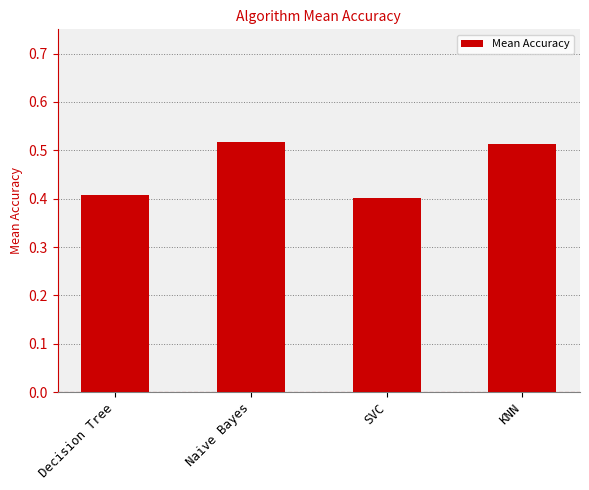

What position from the right is Naive Bayes?

3